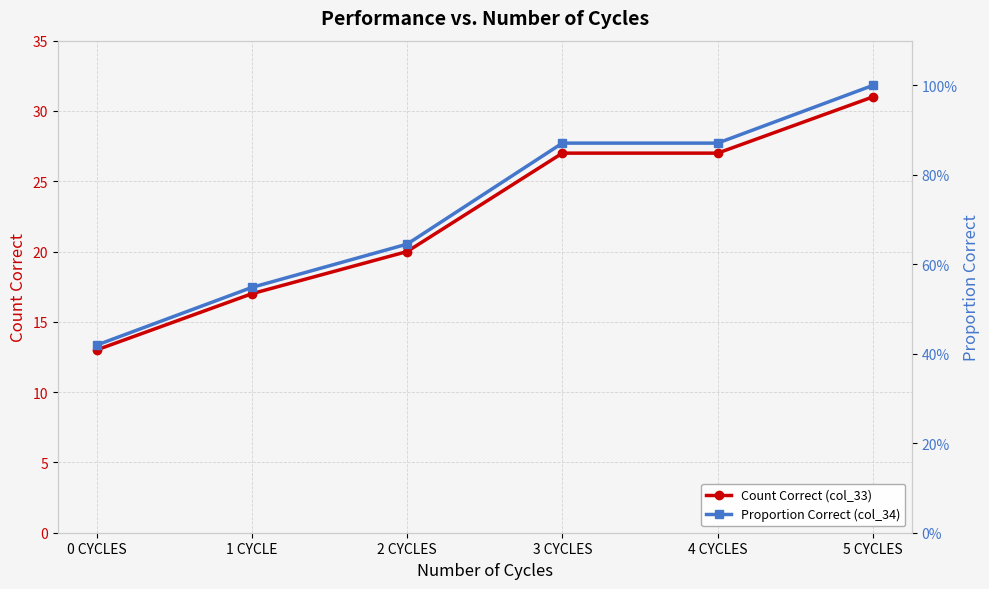

List the series in order of their overall mean, highest first.

Count Correct (col_33), Proportion Correct (col_34)